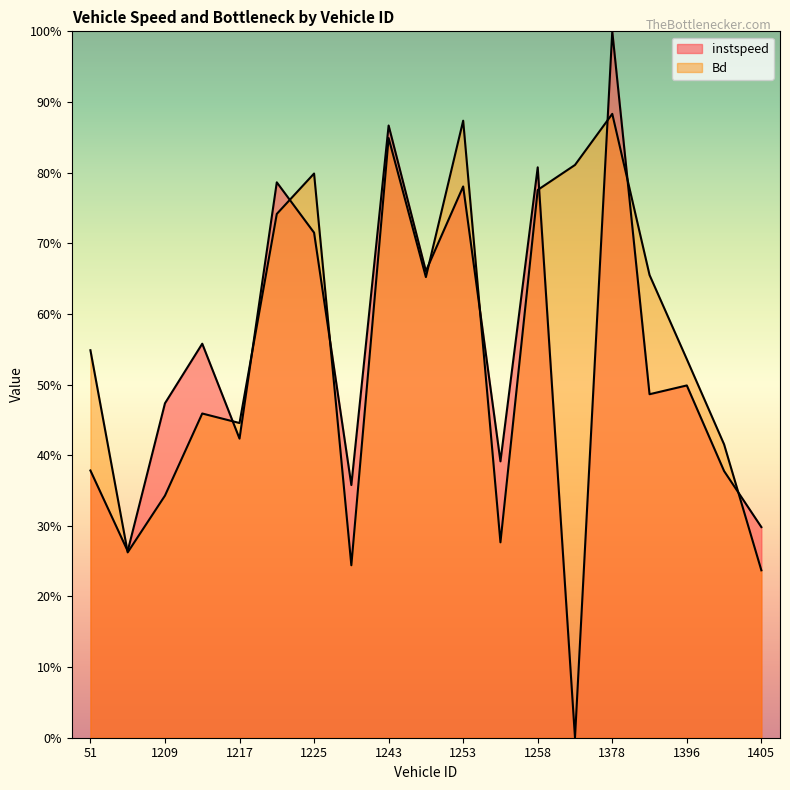

Reading left to right, transcribe all the data shown in this chart.

instspeed: 0.4	0.3	0.5	0.6	0.4	0.8	0.7	0.4	0.9	0.7	0.8	0.4	0.8	0.0	1.0	0.5	0.5	0.4	0.3
Bd: 0.5	0.3	0.3	0.5	0.4	0.7	0.8	0.2	0.8	0.7	0.9	0.3	0.8	0.8	0.9	0.7	0.5	0.4	0.2